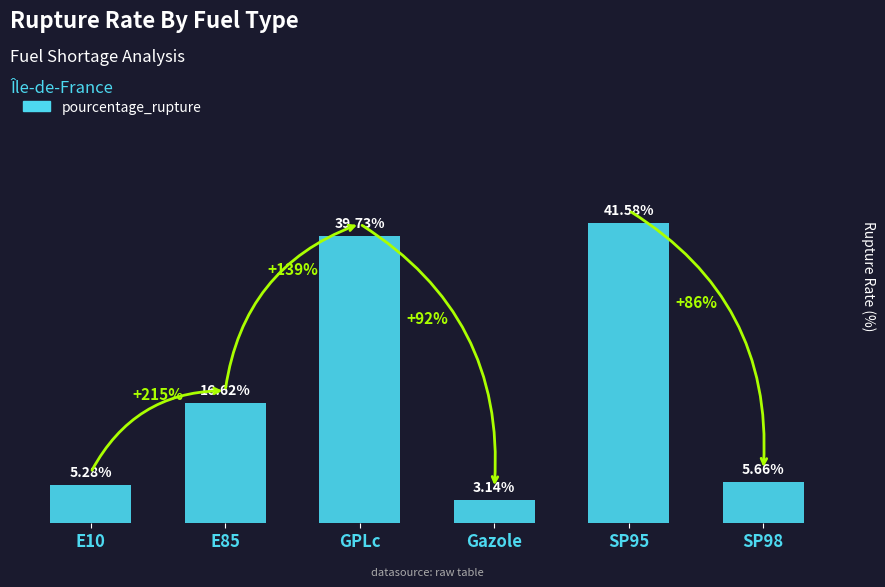

List the labels in order of value, smallest first.

Gazole, E10, SP98, E85, GPLc, SP95